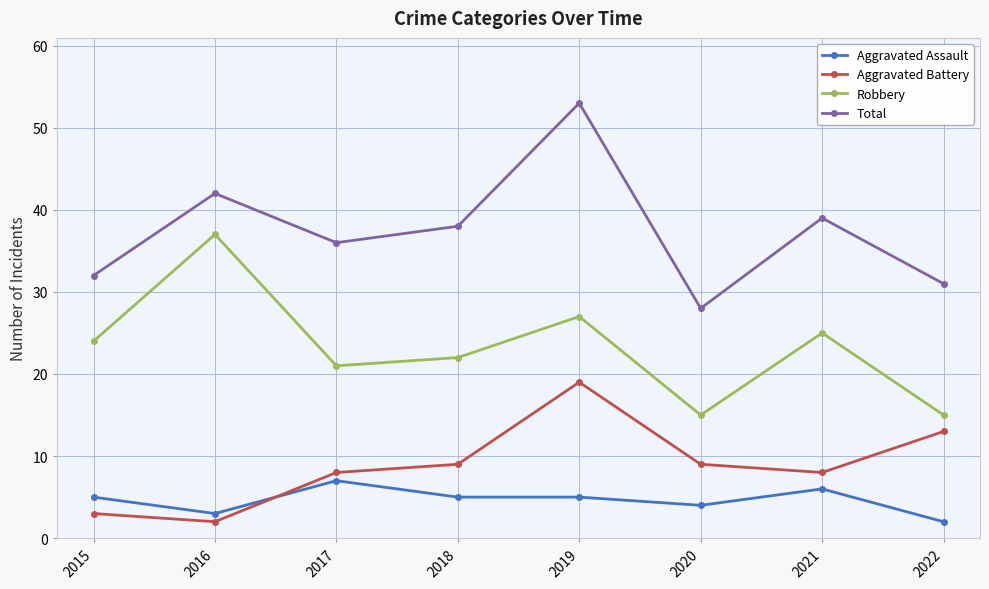

The value of Total at 2022 is 31. True or false?

True